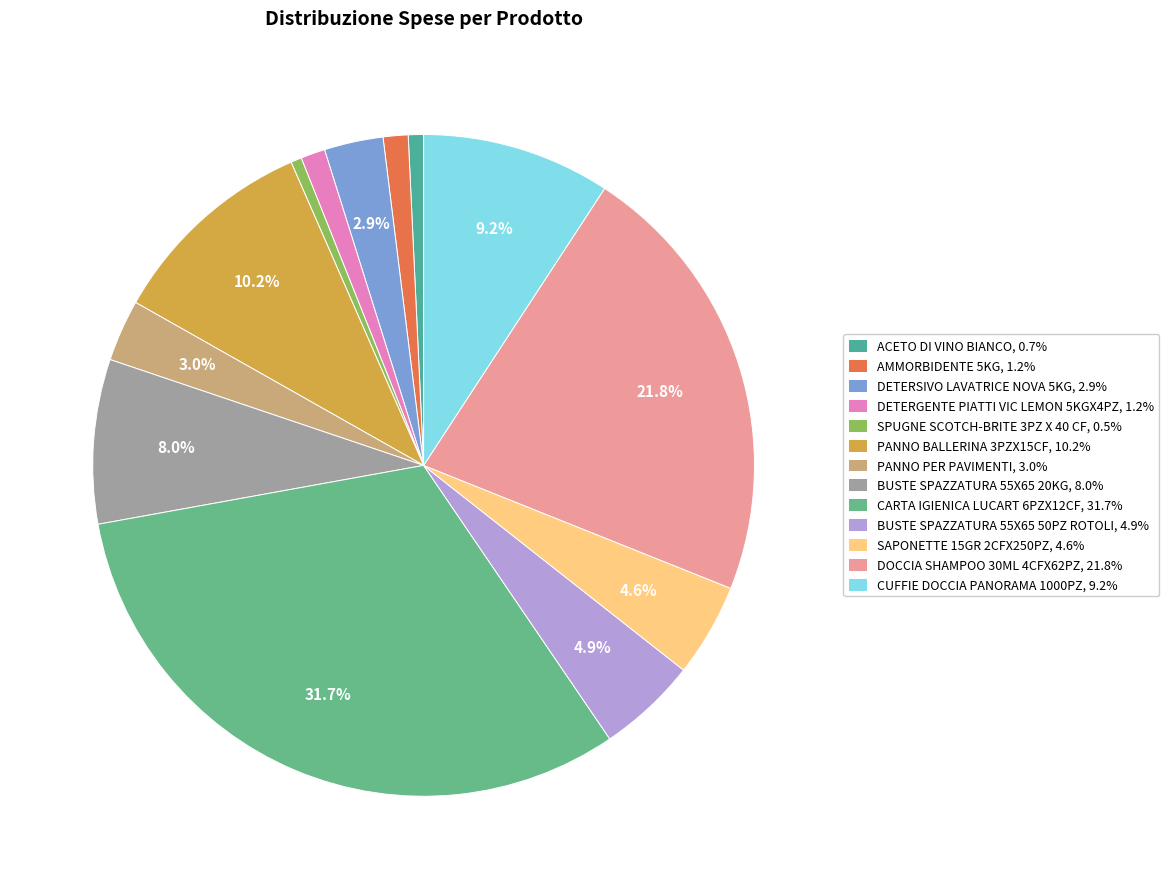

Which category has the smallest portion of the pie?

SPUGNE SCOTCH-BRITE 3PZ X 40 CF